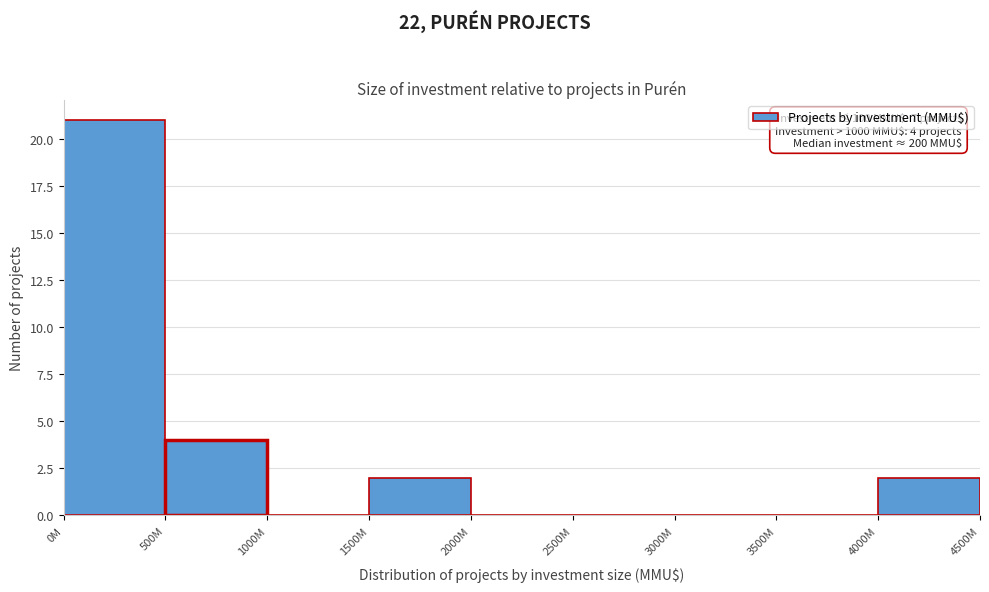

Reading left to right, list all the values displayed in this chart.

0M=21	500M=4	1000M=0	1500M=2	2000M=0	2500M=0	3000M=0	3500M=0	4000M=2